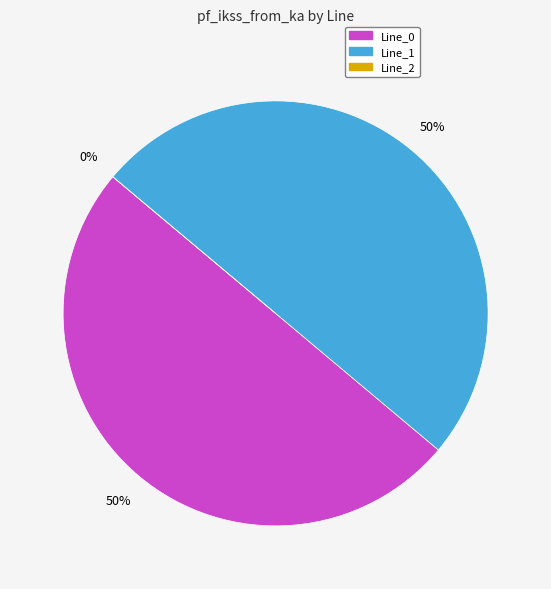

To the nearest percent, what is the combined percentage of Line_0 and Line_1?

100%